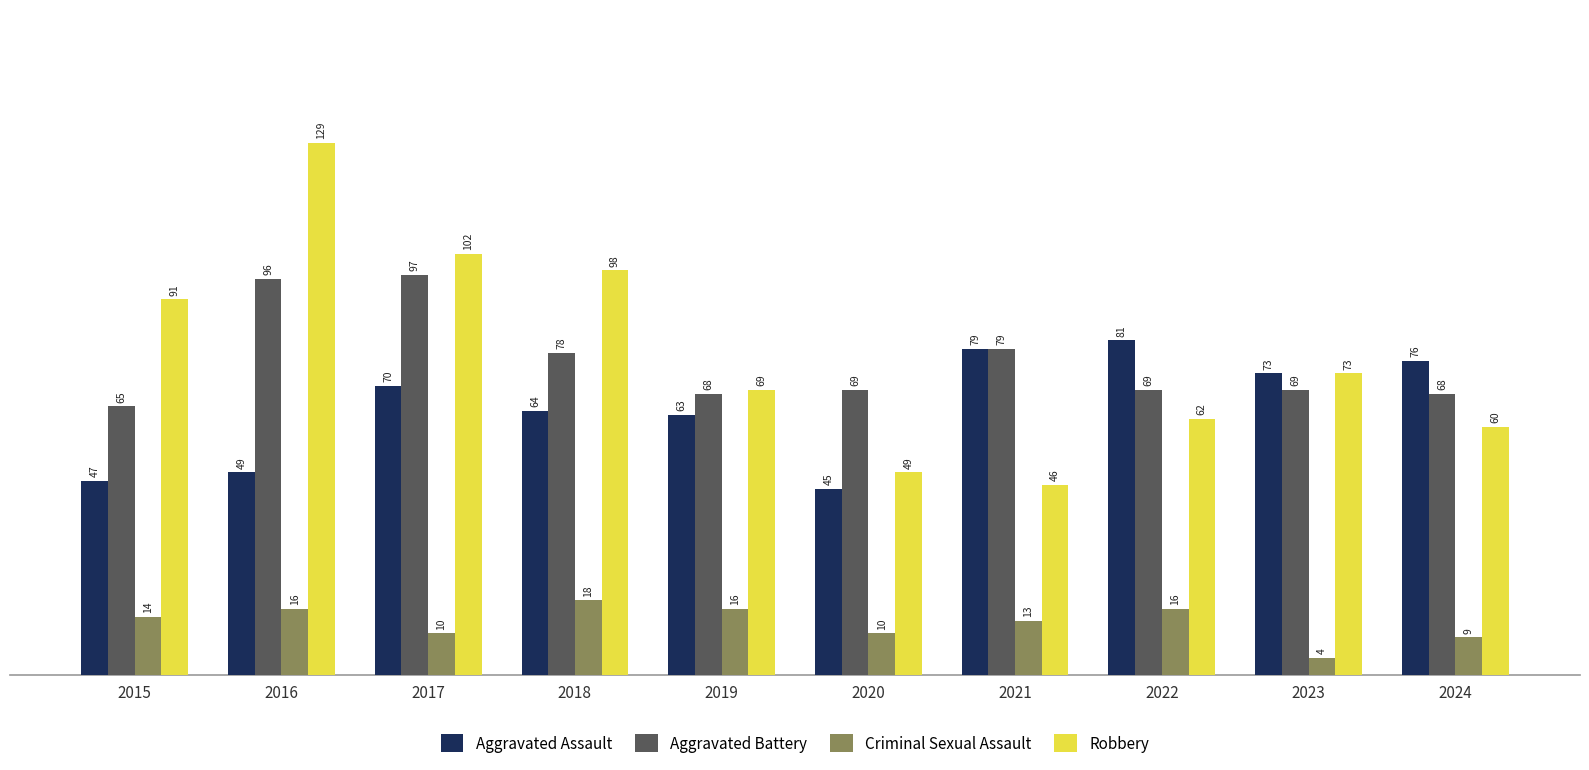

Which series changed the most between 2020 and 2021?

Aggravated Assault